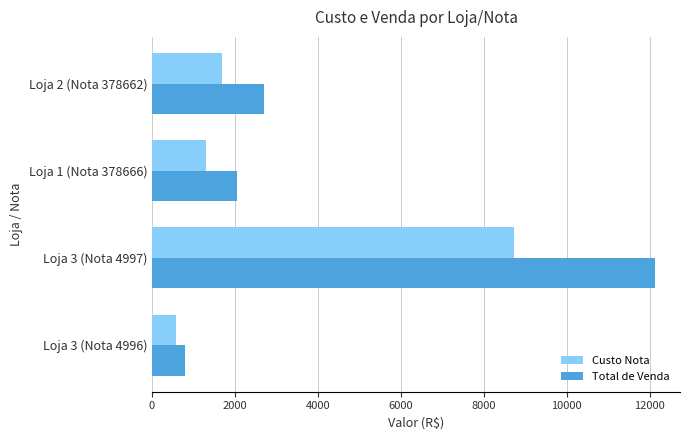

Which category has the highest value in the Total de Venda series?

Loja 3 (Nota 4997)